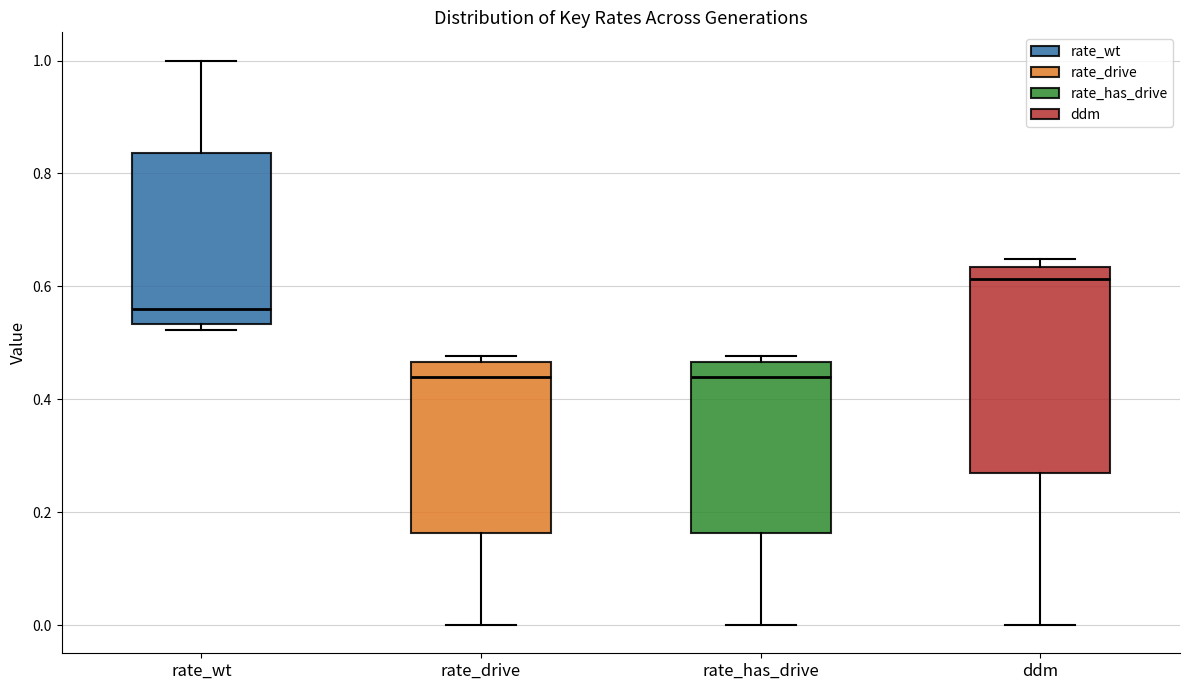

Where does the median line of the box for ddm sit on the y-axis? The values are not printed on the chart, so give them approximately, as read against the axis.

0.62